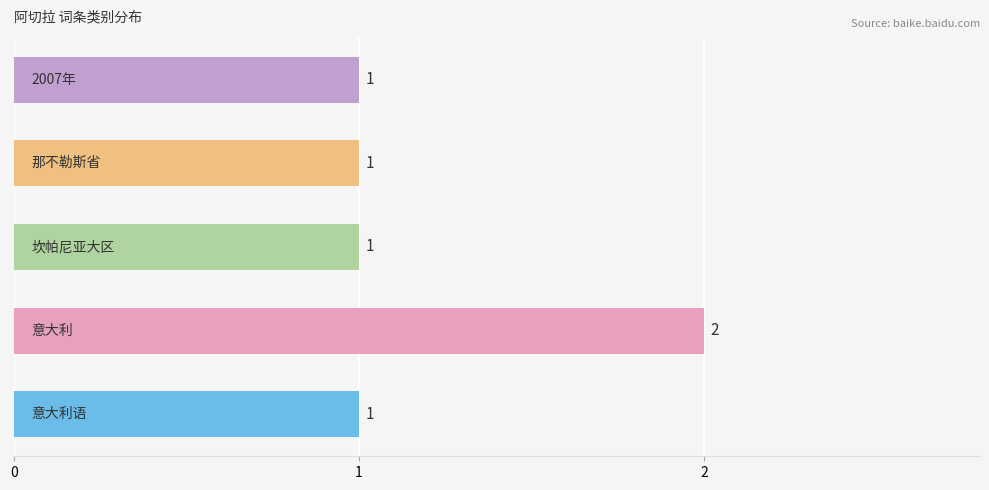

What is the sum of all values?

6